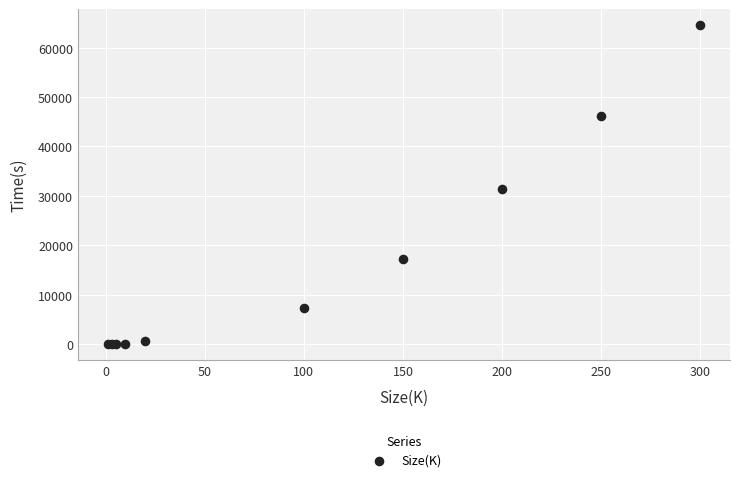

What Y value in the scatter plot is closest to 32283?

31379.3